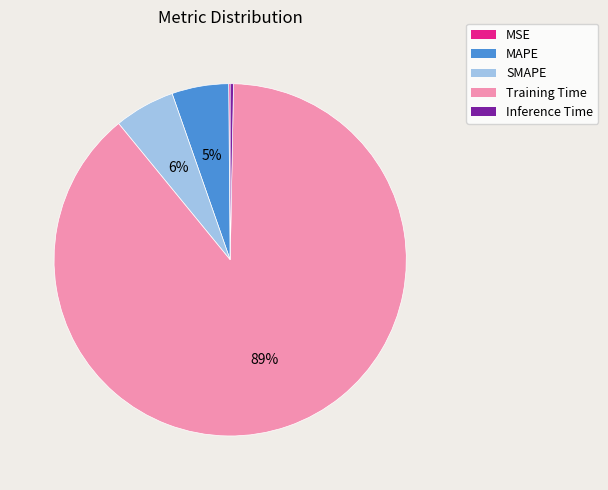

The Training Time slice represents 74% of the pie. True or false?

False